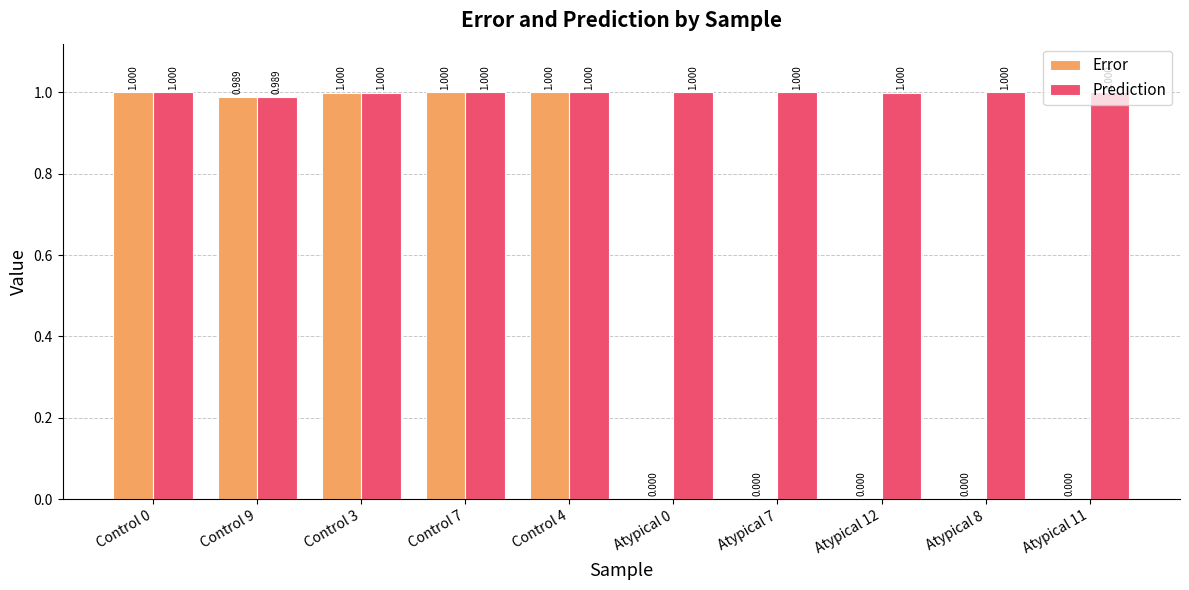

Which series has the largest total across all categories?

Prediction